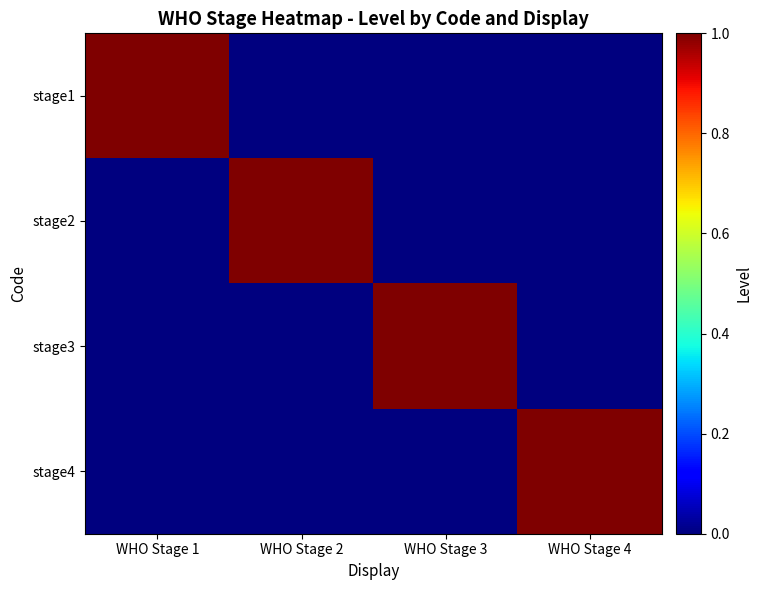

Reading left to right, transcribe all the data shown in this chart.

stage1: WHO Stage 1=1	WHO Stage 2=0	WHO Stage 3=0	WHO Stage 4=0
stage2: WHO Stage 1=0	WHO Stage 2=1	WHO Stage 3=0	WHO Stage 4=0
stage3: WHO Stage 1=0	WHO Stage 2=0	WHO Stage 3=1	WHO Stage 4=0
stage4: WHO Stage 1=0	WHO Stage 2=0	WHO Stage 3=0	WHO Stage 4=1